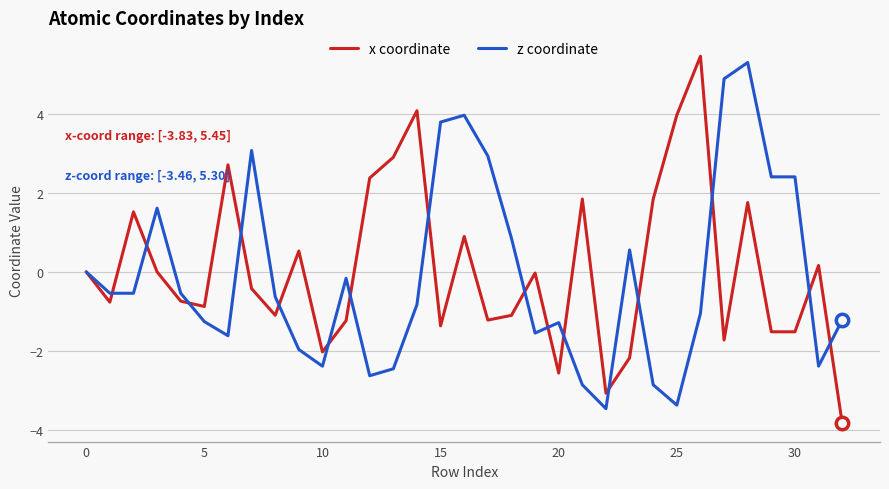

What is the minimum value shown in the chart?

-3.8